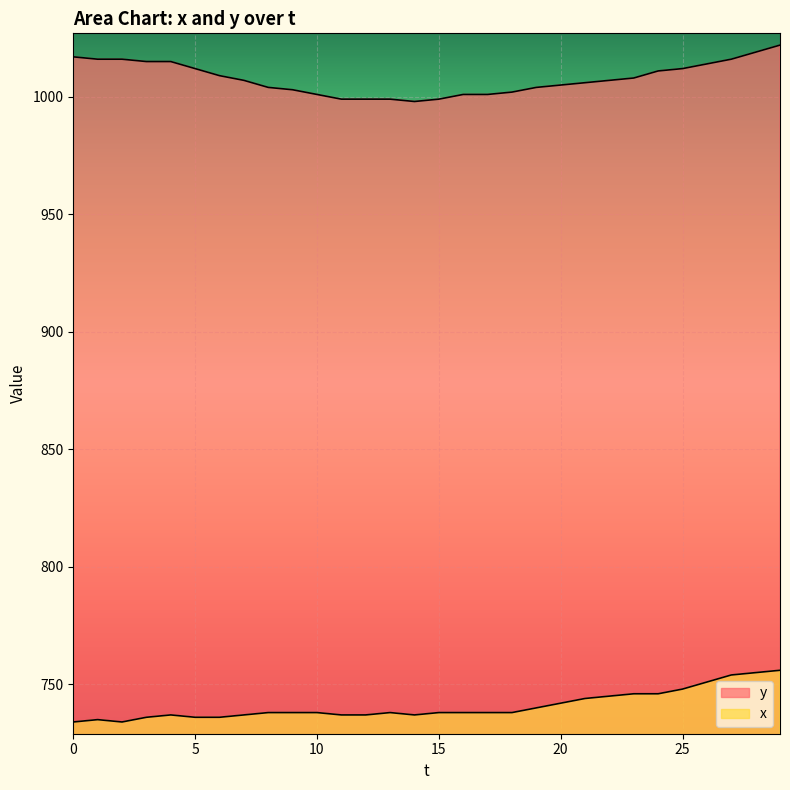

What are all the series names shown in the legend?

y, x